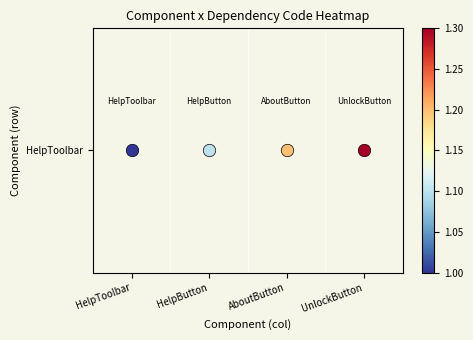

What is the difference between the second highest and second lowest values?

0.1